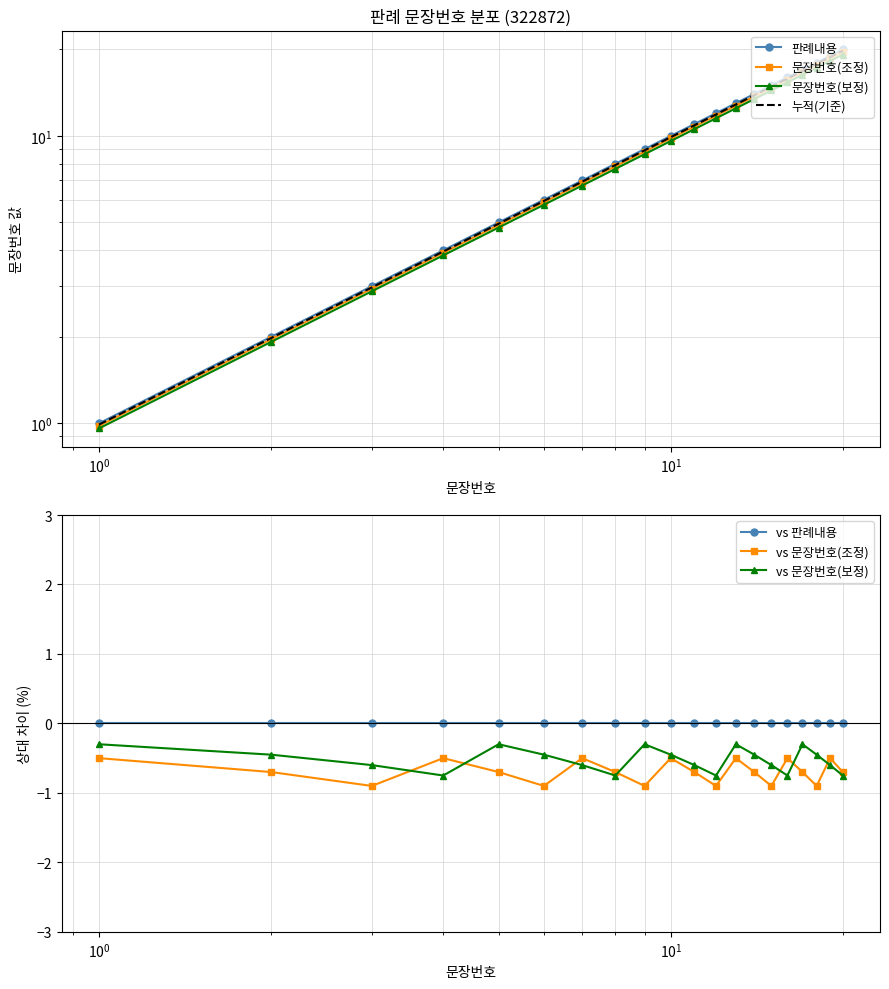

In vs 문장번호(보정), how many points are higher than both neighbors (excluding endpoints)?

4